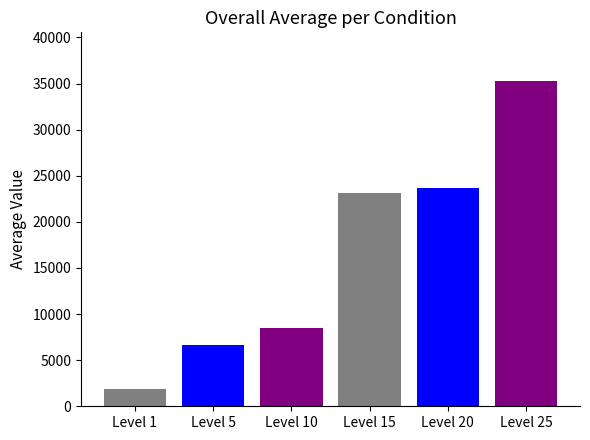

What is the sum of the Avg Leve EXP values at Level 10 and Level 1?

11680